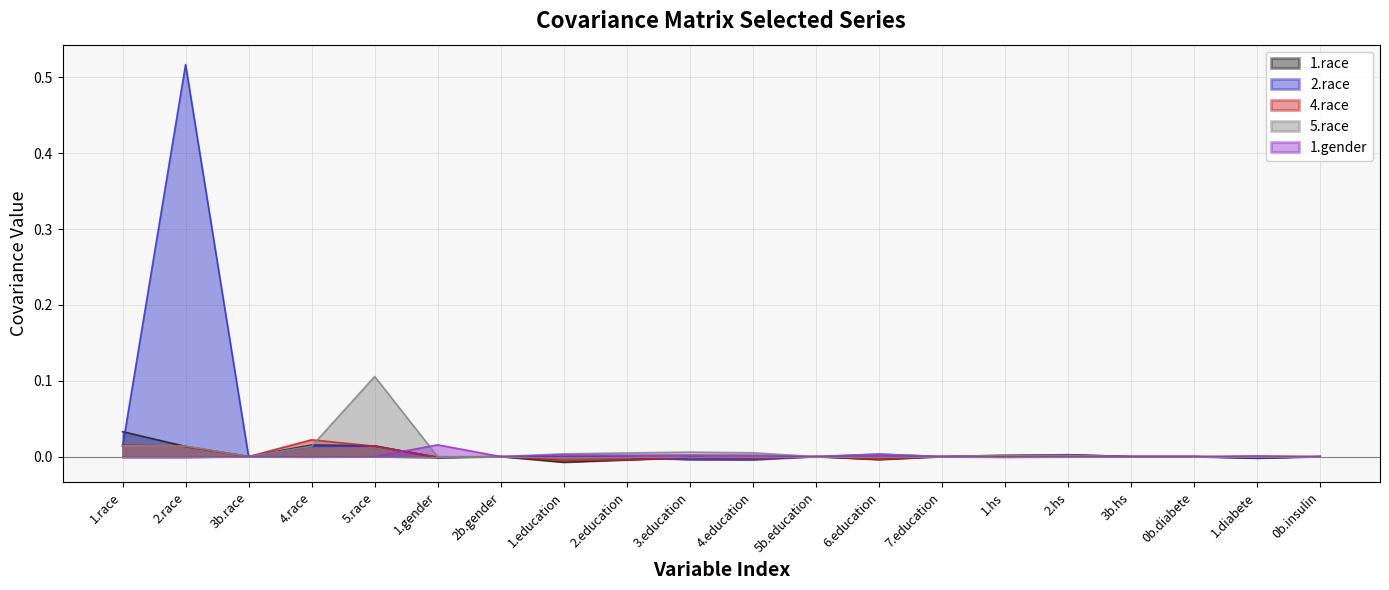

What are all the series names shown in the legend?

1.race, 2.race, 4.race, 5.race, 1.gender